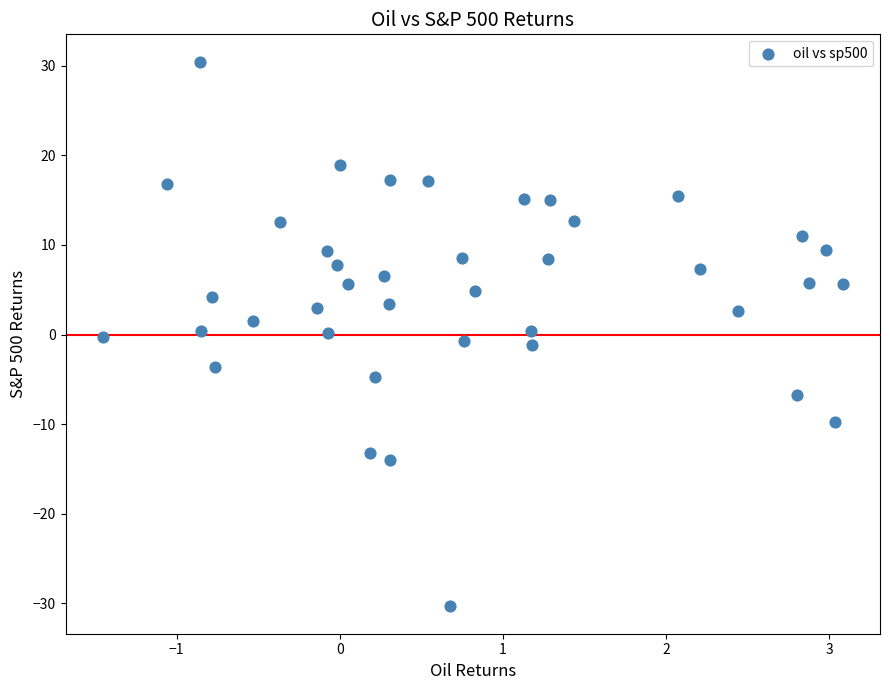

What is the range of Y values (max minus min)?

60.8